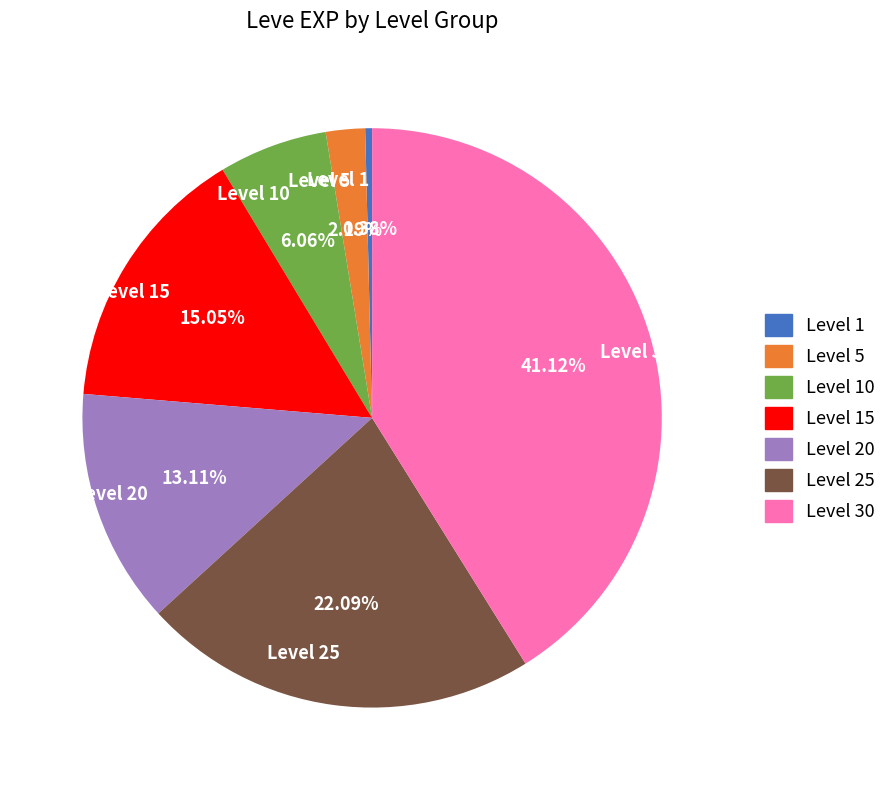

What is the largest slice in the pie chart?

Level 30